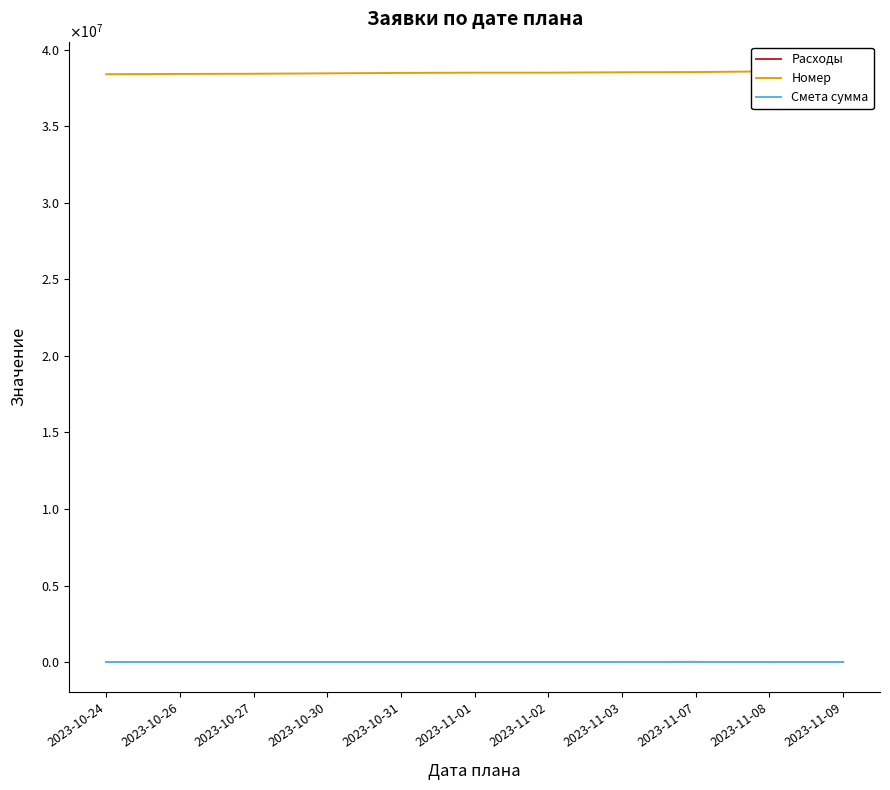

Does the chart have visible grid lines?

No